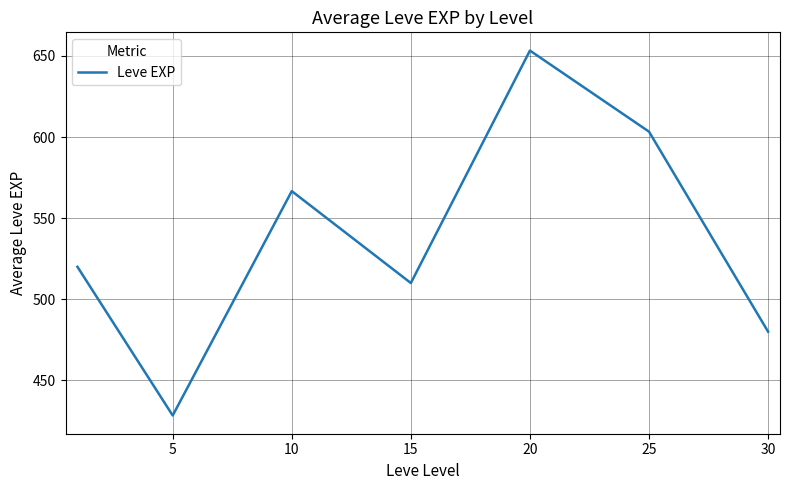

What is the maximum value shown in the chart?

653.3